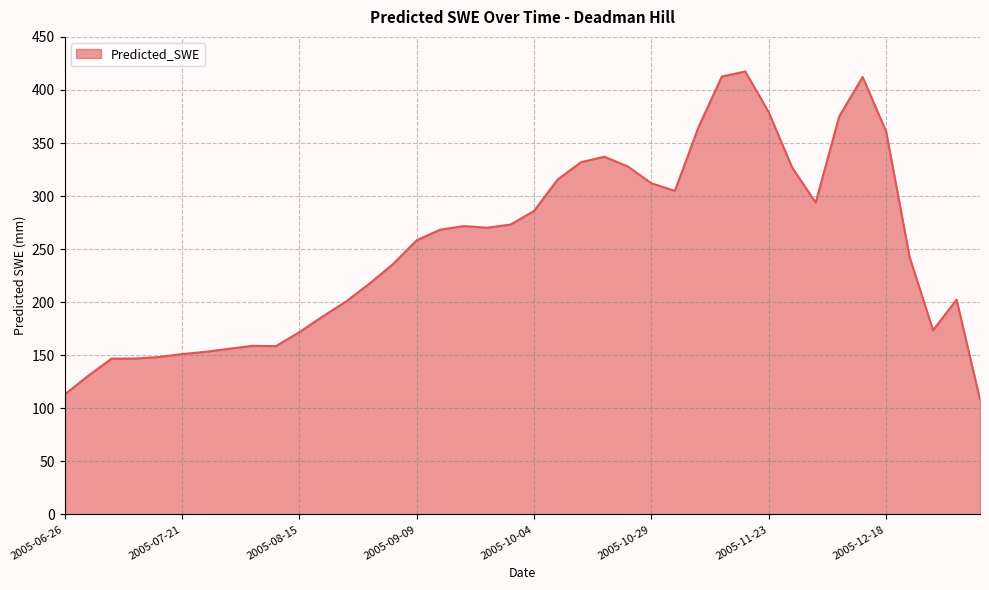

What is the difference between the maximum and minimum values?

309.1